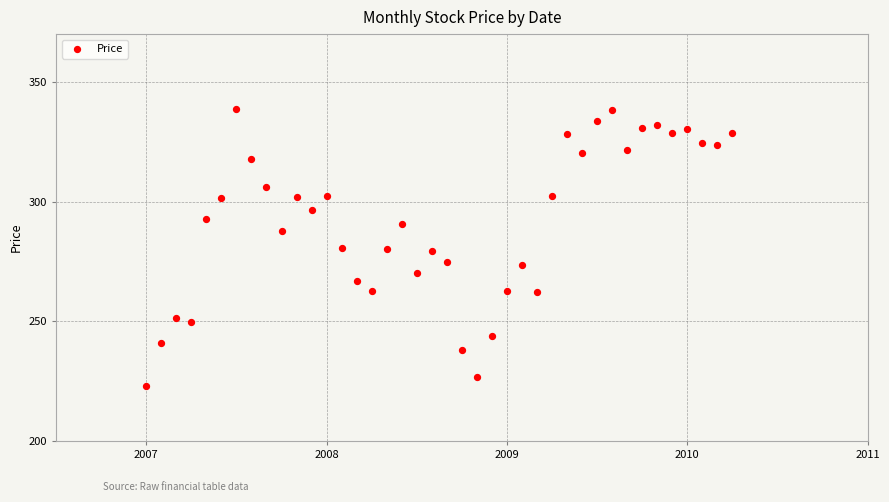

What is the range of X values (max minus min)?

3.2